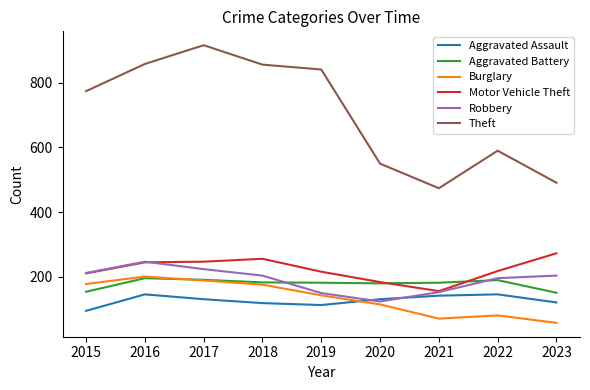

True or false: Motor Vehicle Theft has a value of 256 at 2018.

True